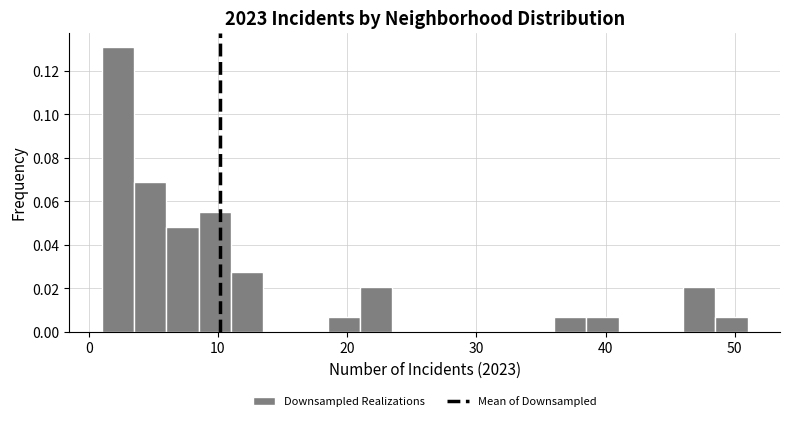

Around what value on the x-axis is the tallest bar? Give the approximate position of its centre, as read against the axis.

2